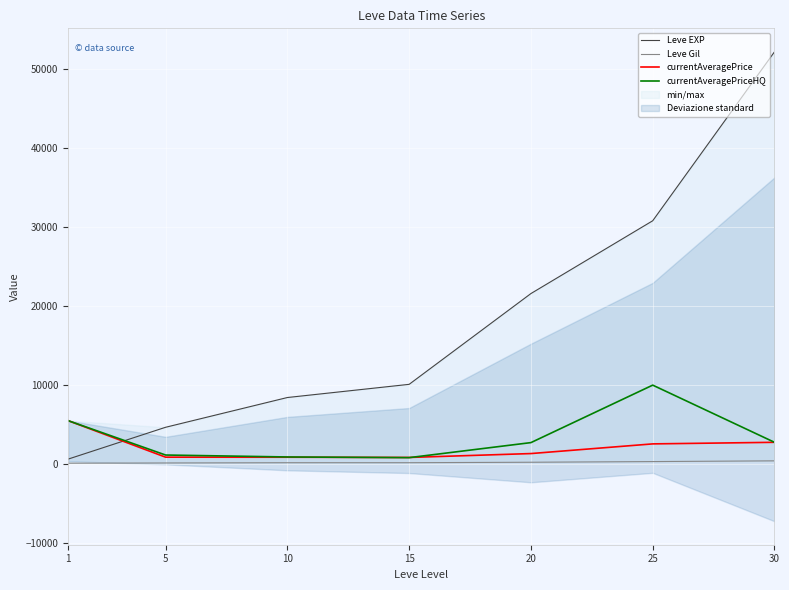

Which series has the largest range (max minus min)?

Leve EXP